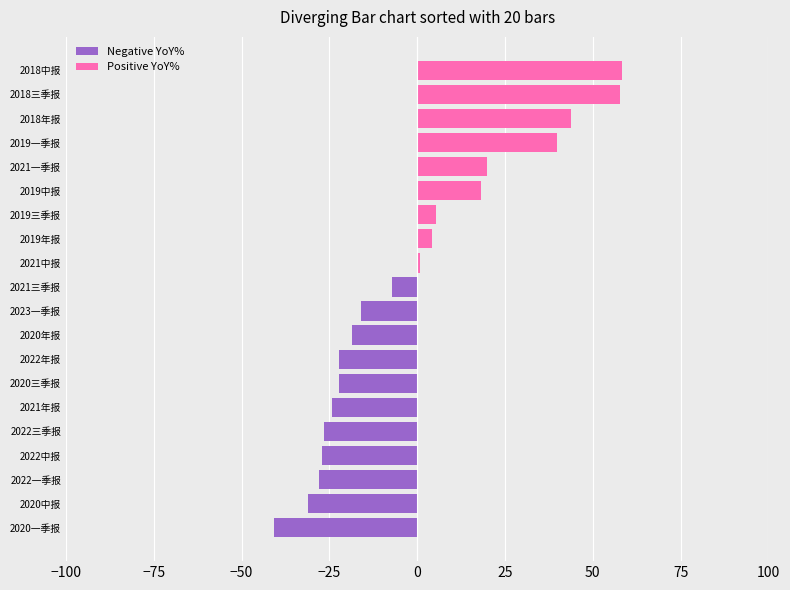

What is the sum of all Positive YoY% values?

248.2